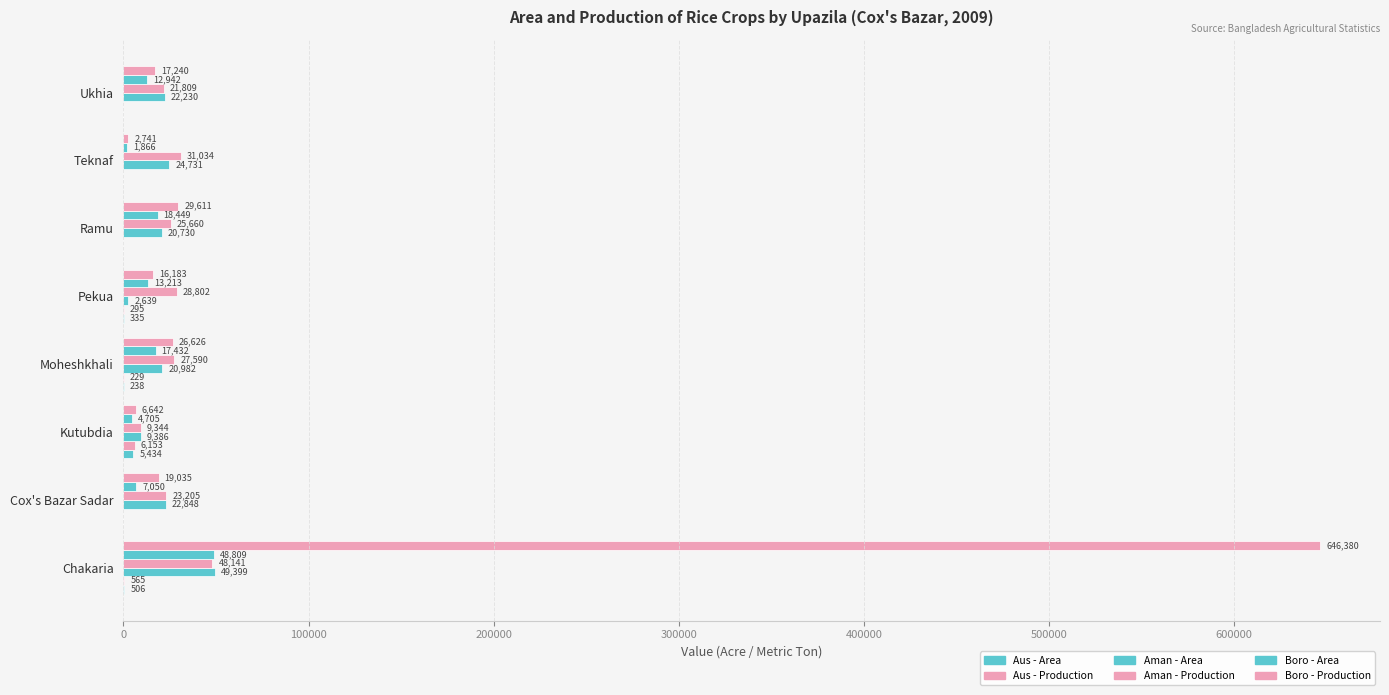

What is the average value of the Boro - Area series?

15558